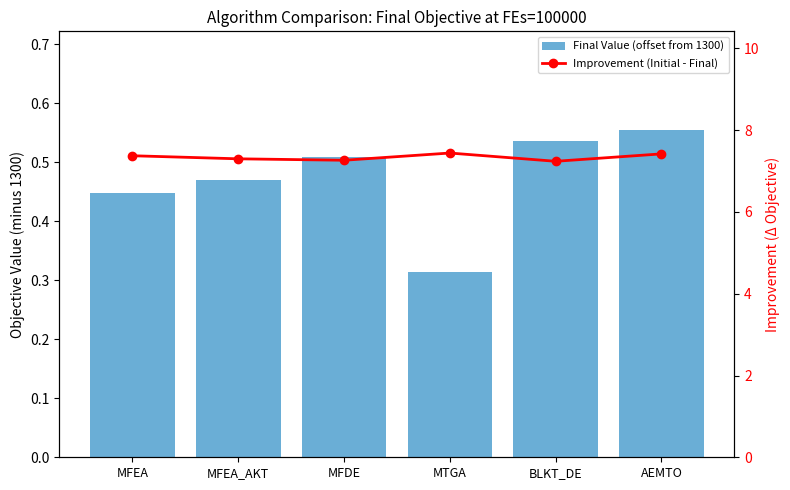

What is the difference between the highest and lowest values at MFEA_AKT?

6.8